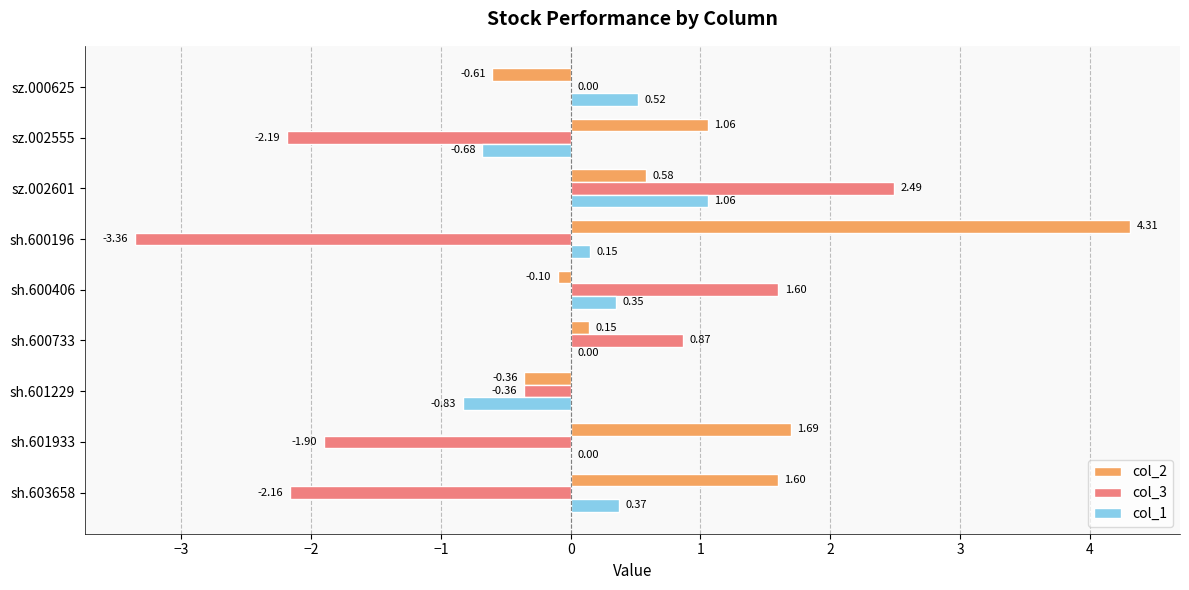

Which series has the largest range (max minus min)?

col_3